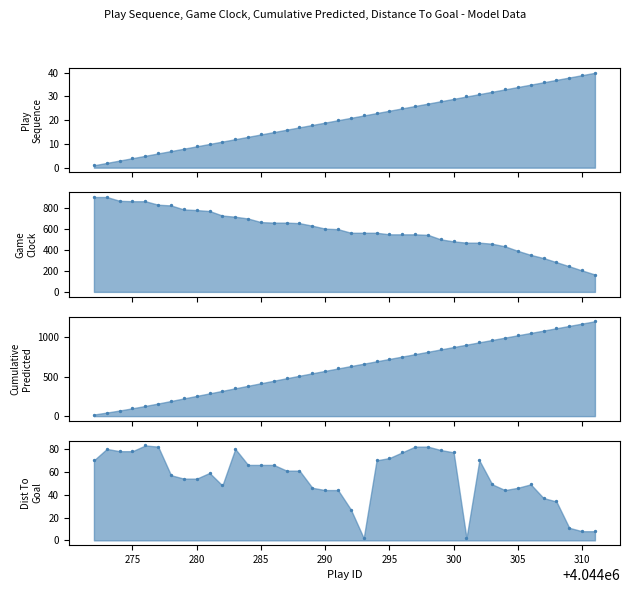

Is the value of playSequence at 10 greater than the value of gameClock at 34?

No